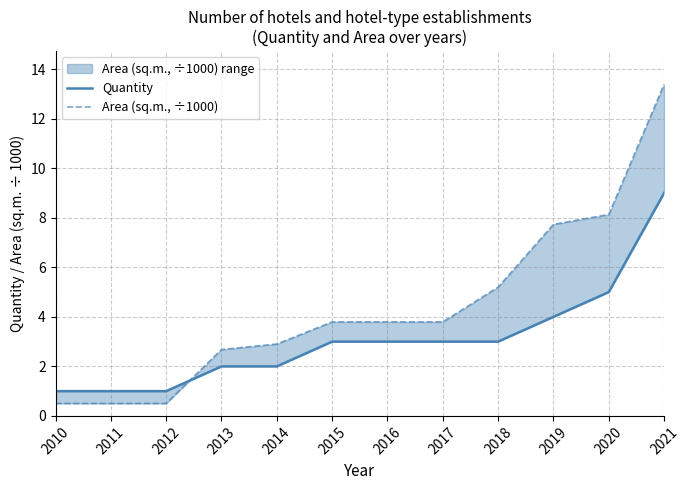

Which series ends up on top after the final intersection of Quantity and Area (sq.m., ÷1000)?

Area (sq.m., ÷1000)